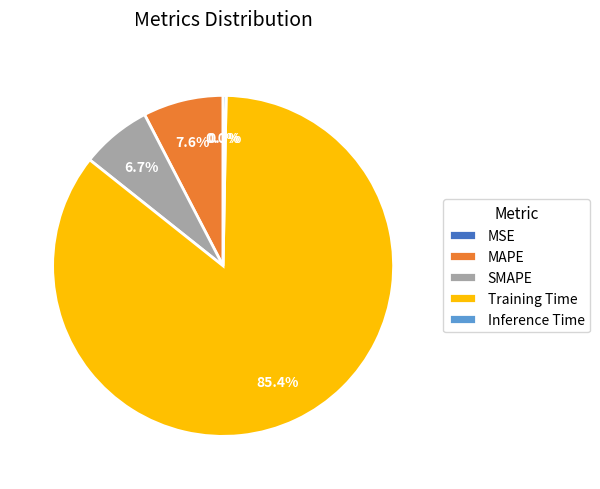

Does Training Time account for over 50% of the chart?

Yes